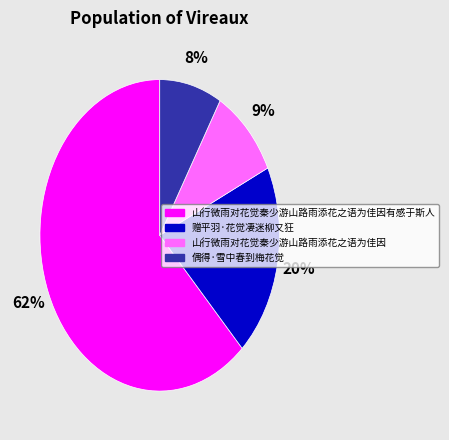

Is there any slice that represents more than half of the pie?

Yes